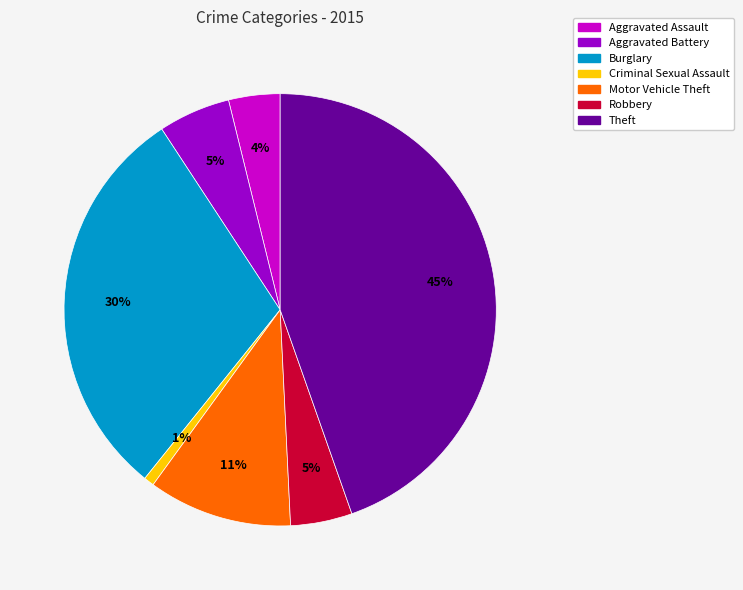

How many slices are in this pie chart?

7